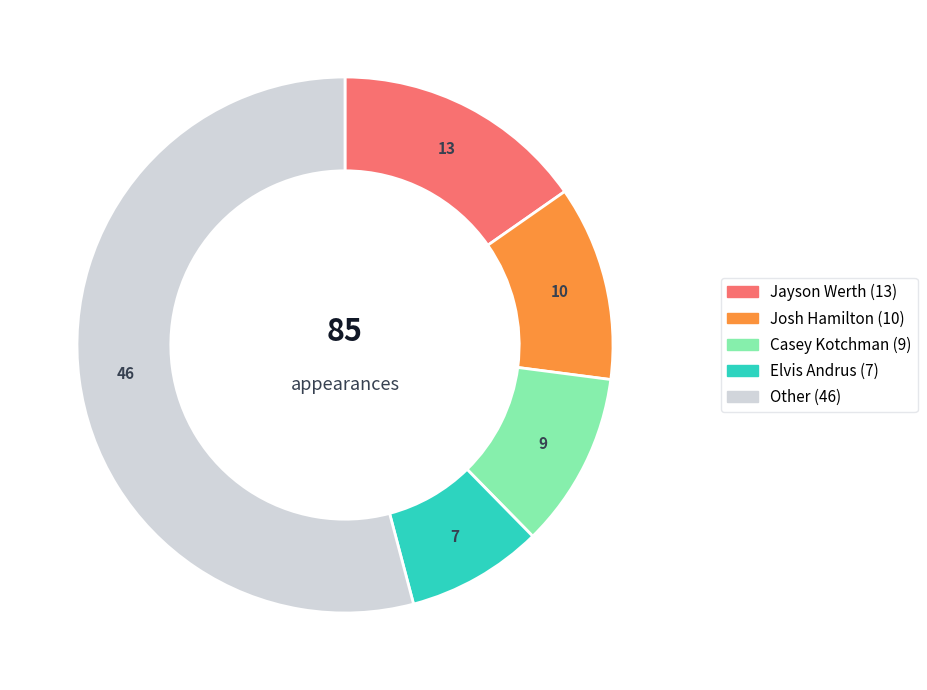

How many segments does this pie chart have?

5